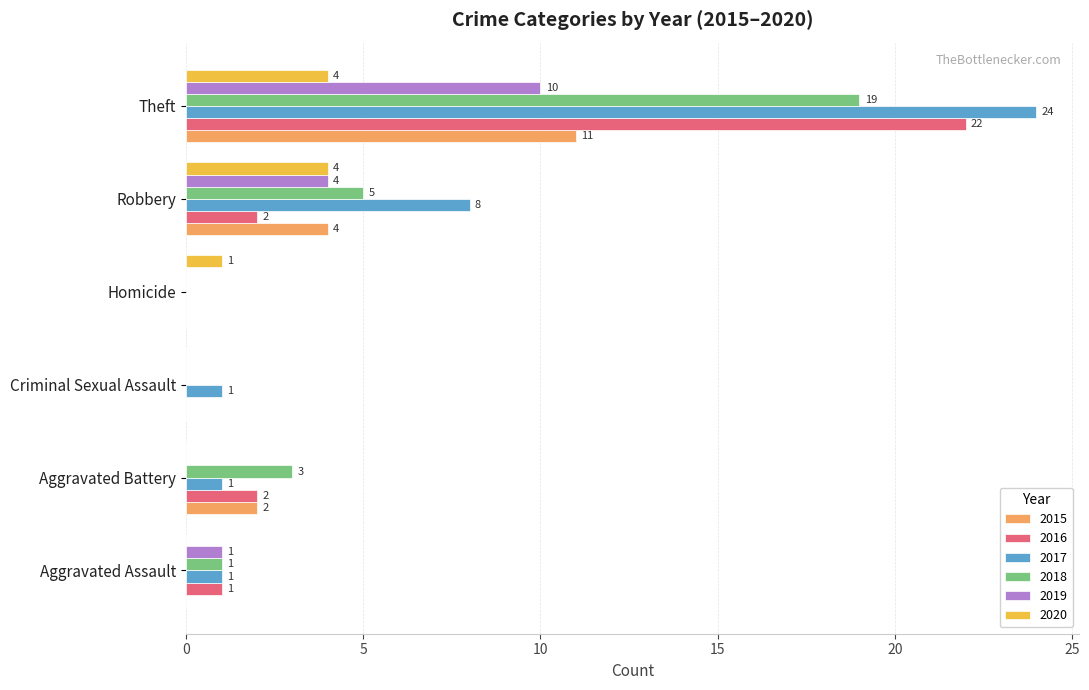

What is the difference between the 2018 values at Robbery and Aggravated Battery?

2